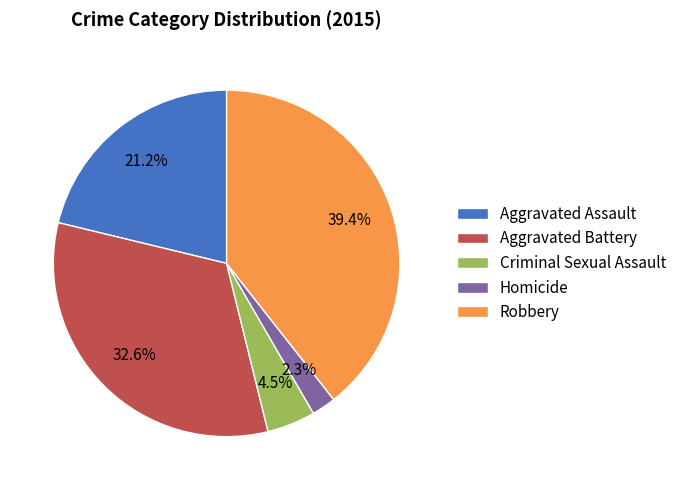

True or false: Aggravated Assault accounts for 21% of the total.

True